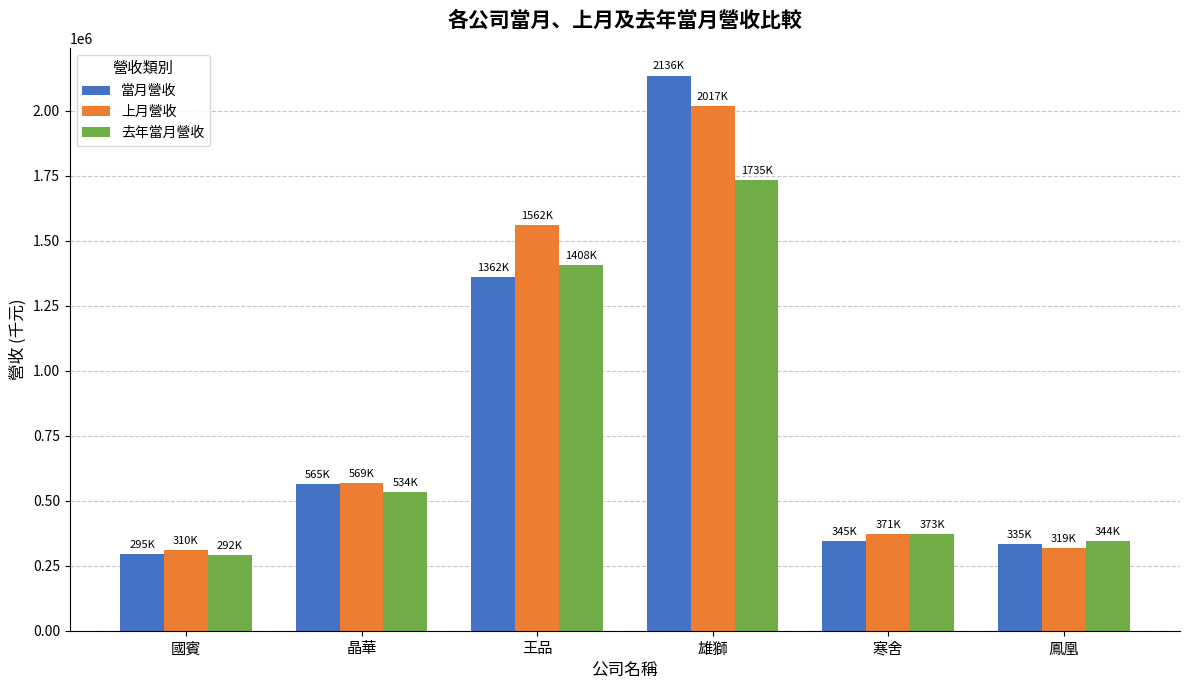

What is the total value across all series at 國賓?

896459